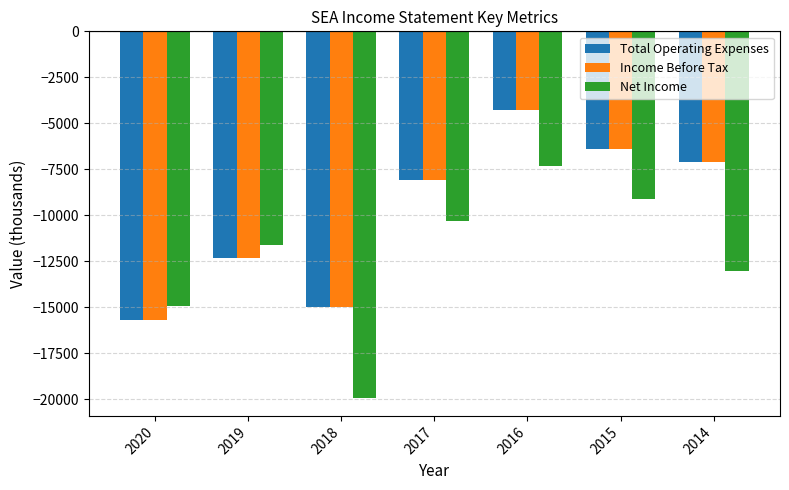

How many bars are there in each group?

3